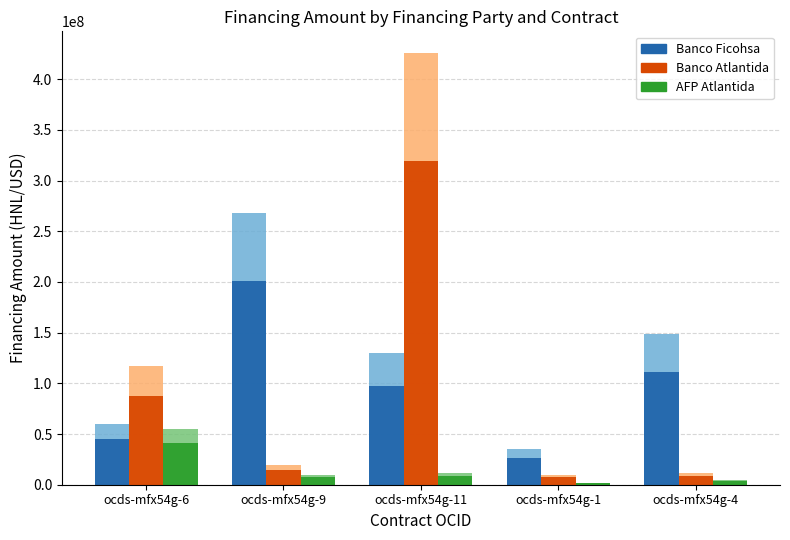

What is the sum of the AFP Atlantida values at ocds-mfx54g-6 and ocds-mfx54g-9?

48336280.4